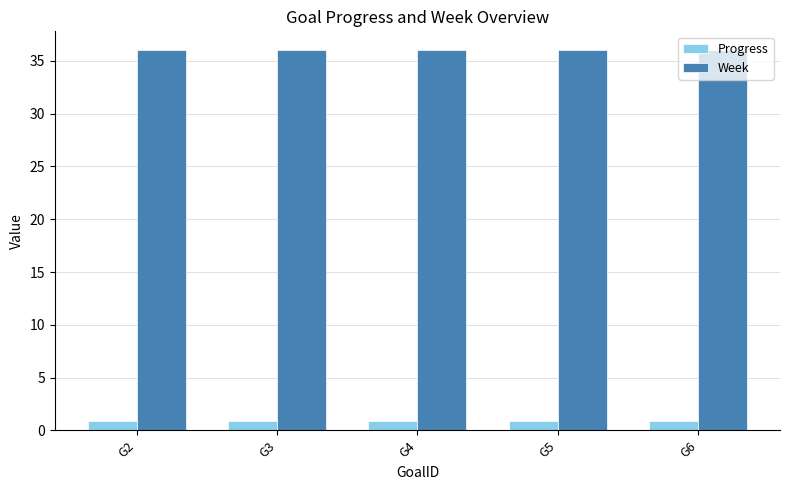

What is the total value across all series at G3?

36.9